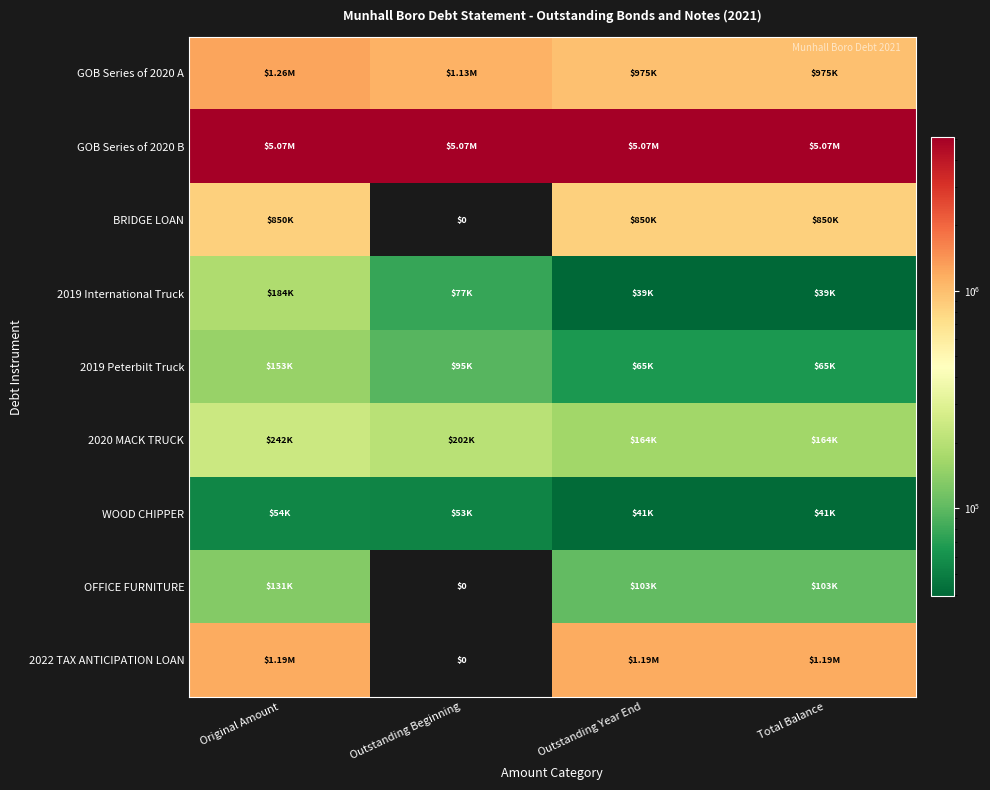

How many distinct data groups are displayed?

9